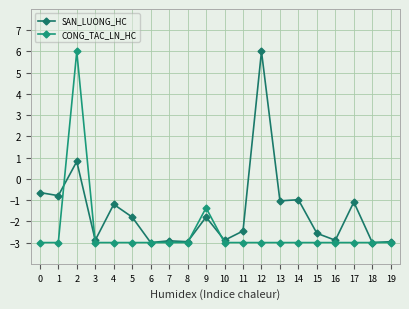

Where is the first local maximum for SAN_LUONG_HC?

2